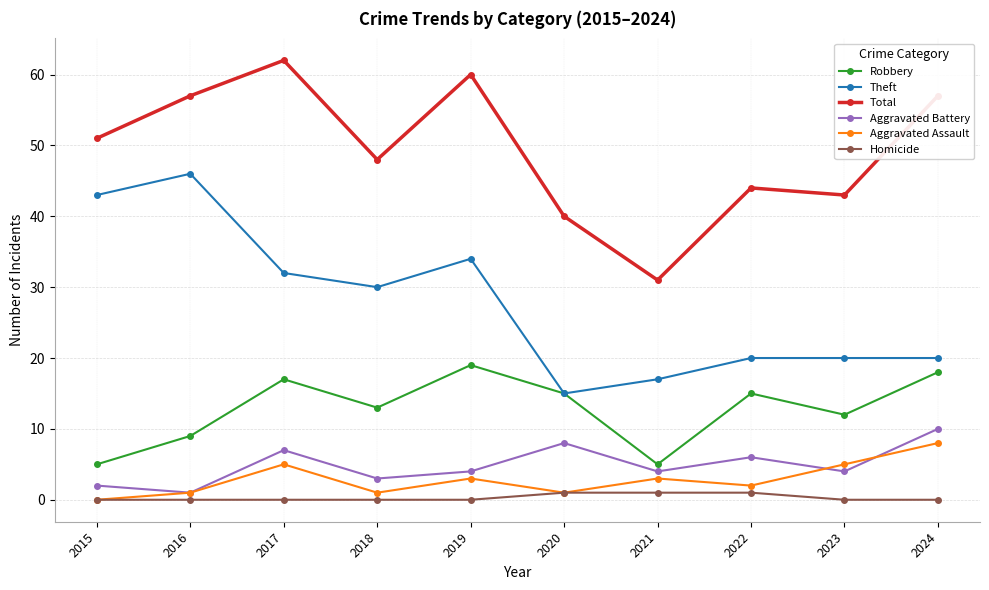

Reading right to left, extract all data points from this chart.

Robbery: 18	12	15	5	15	19	13	17	9	5
Theft: 20	20	20	17	15	34	30	32	46	43
Total: 57	43	44	31	40	60	48	62	57	51
Aggravated Battery: 10	4	6	4	8	4	3	7	1	2
Aggravated Assault: 8	5	2	3	1	3	1	5	1	0
Homicide: 0	0	1	1	1	0	0	0	0	0